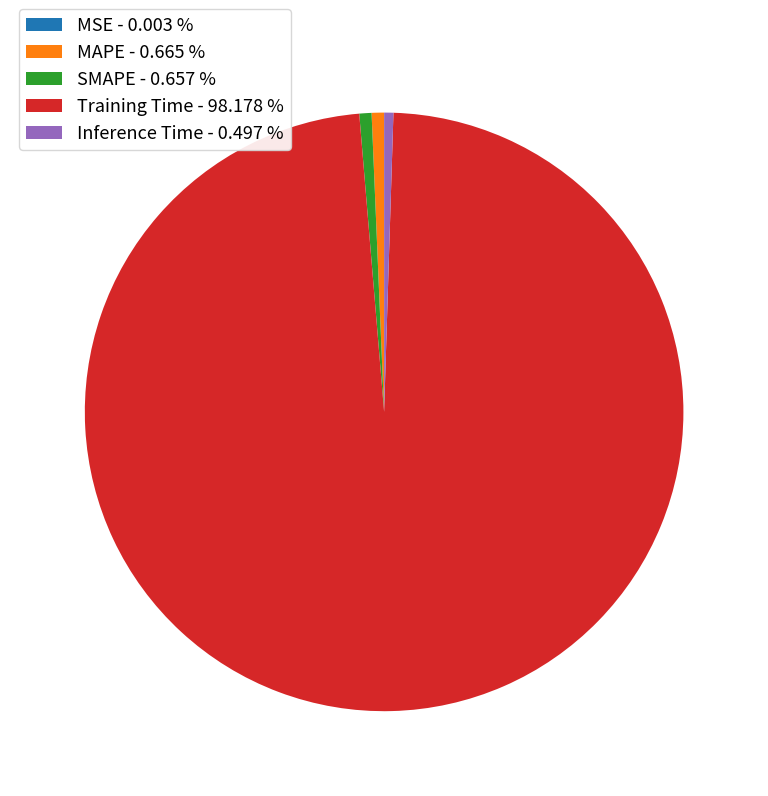

Is there a majority slice in this chart?

Yes